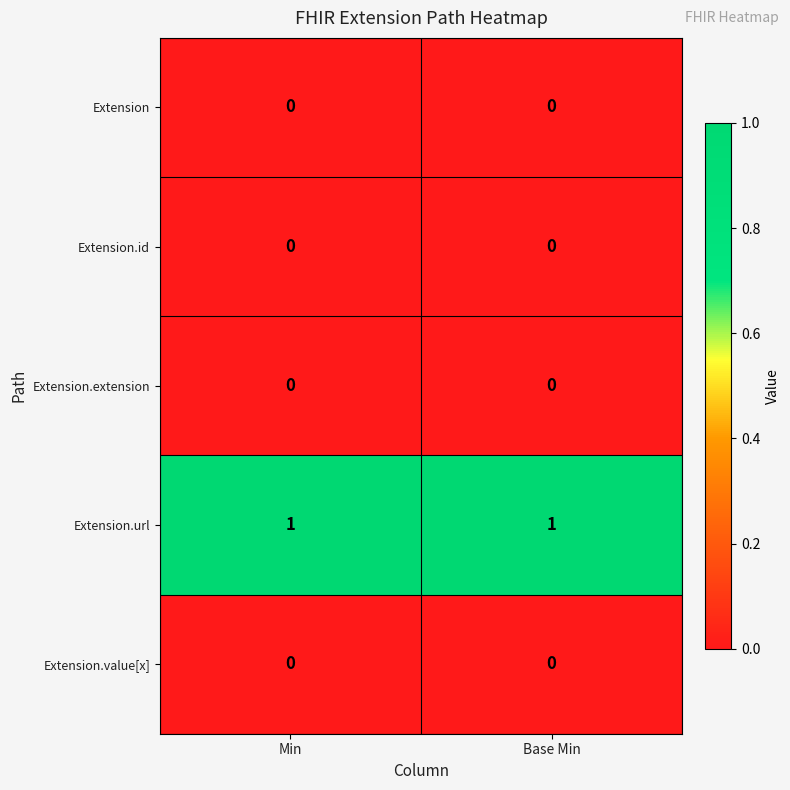

Is it true that Extension.url equals 1 at Min?

True